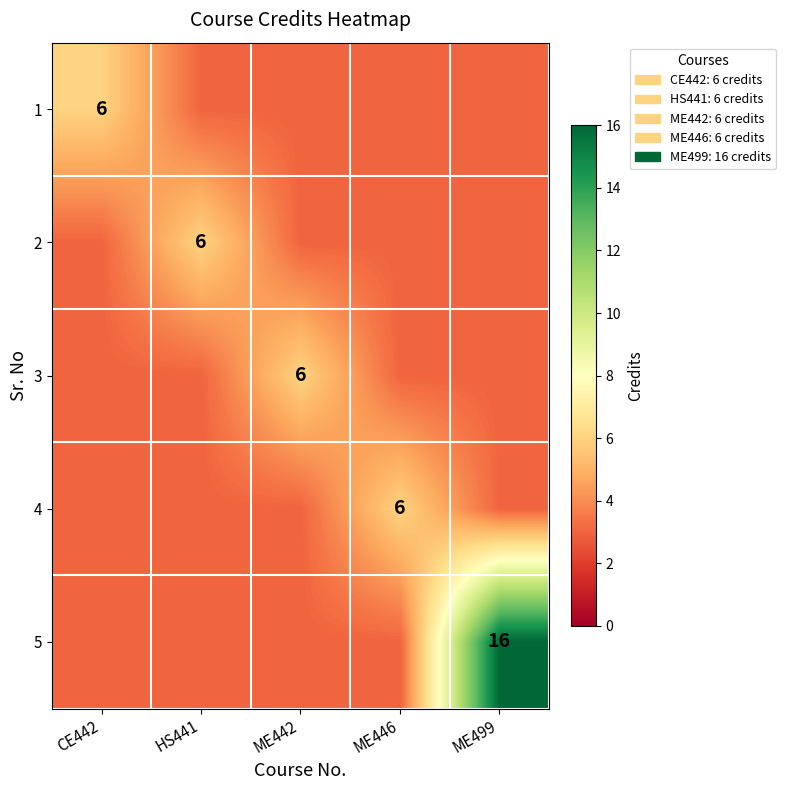

Is it true that 2 equals 3 at HS441?

False